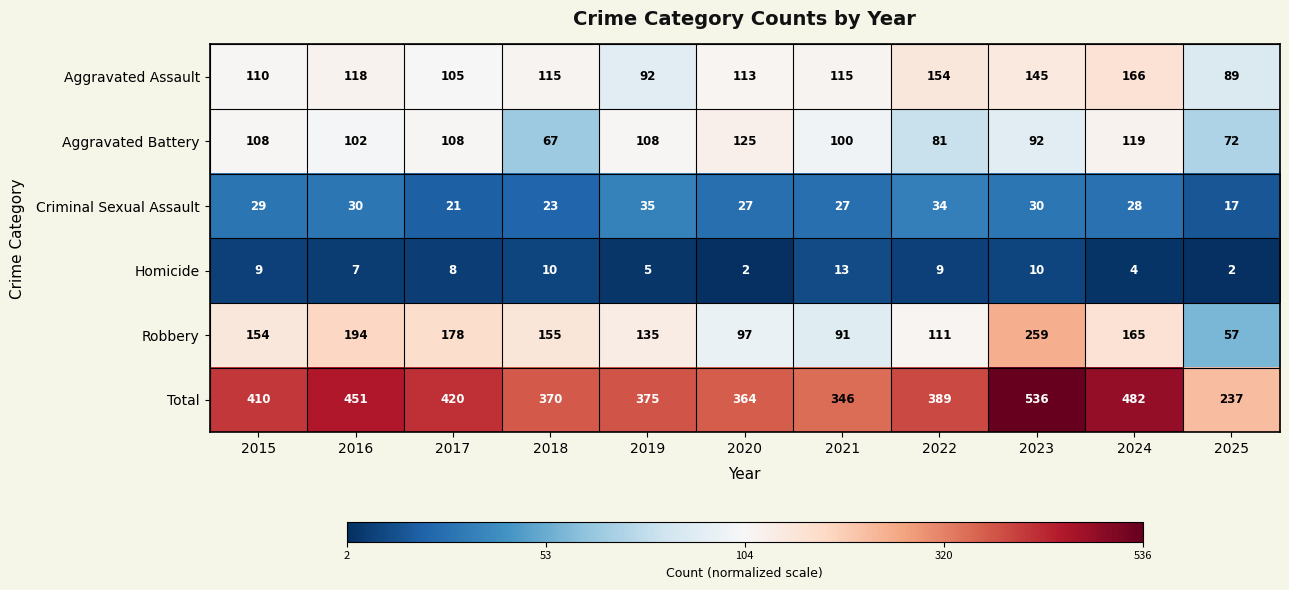

What is the sum of the Aggravated Battery values at 2023 and 2019?

200